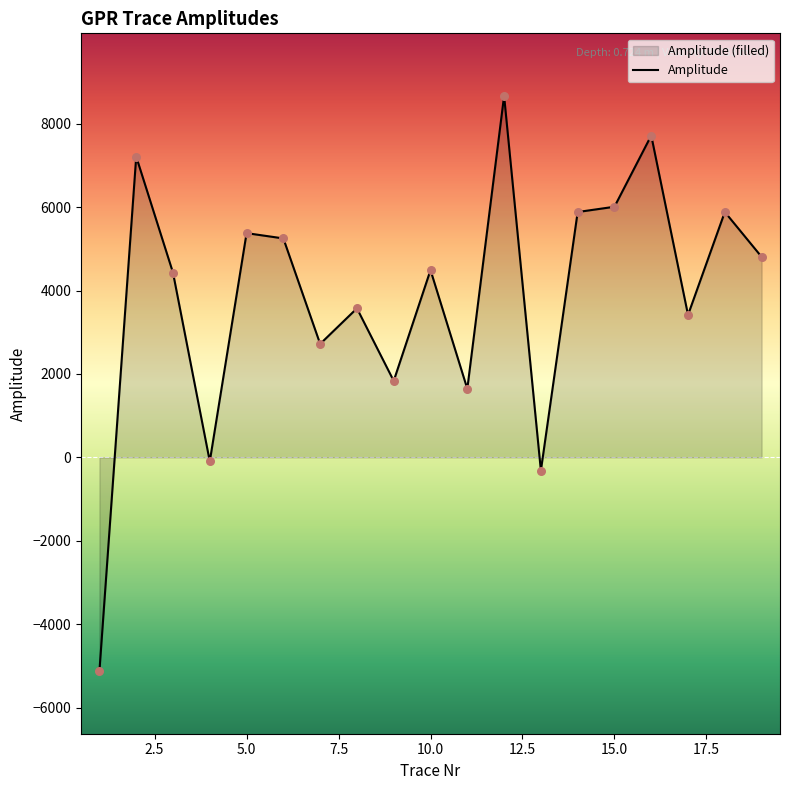

What is the change in value from 3 to 15?

+1581